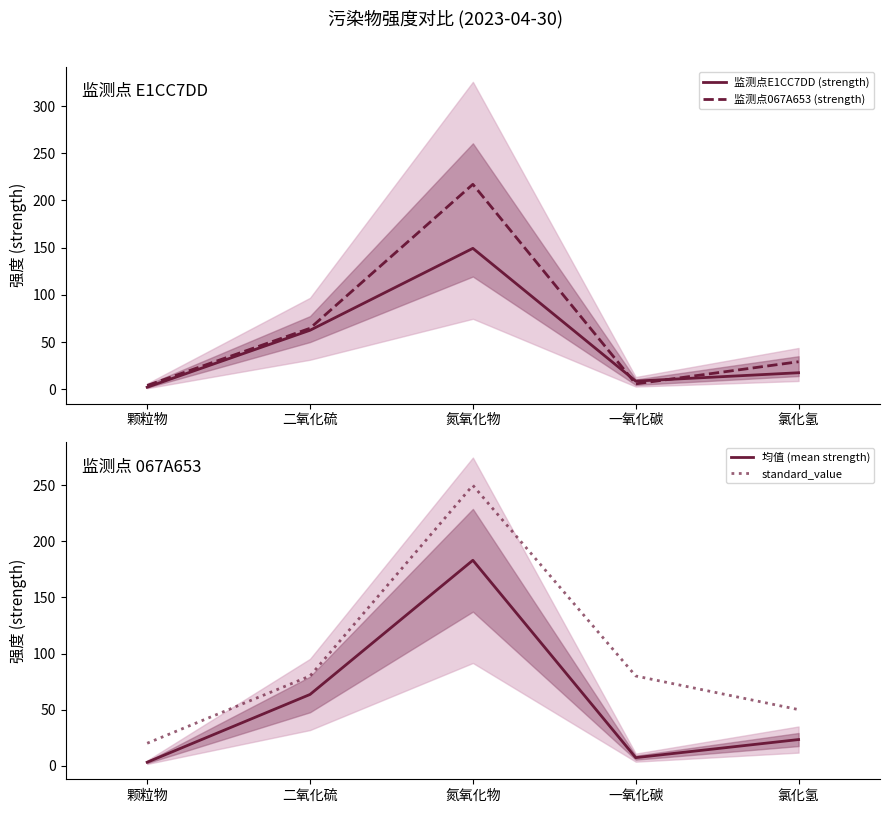

What is the label of the 3rd point from the left?

氮氧化物